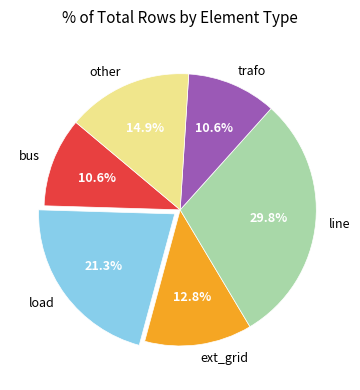

Is load the majority of the pie?

No